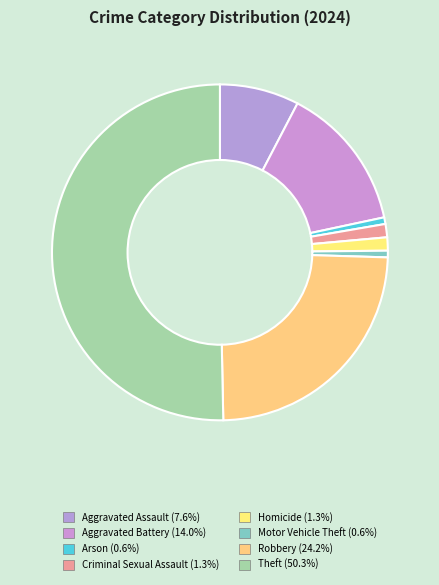

How many slices are in this pie chart?

8